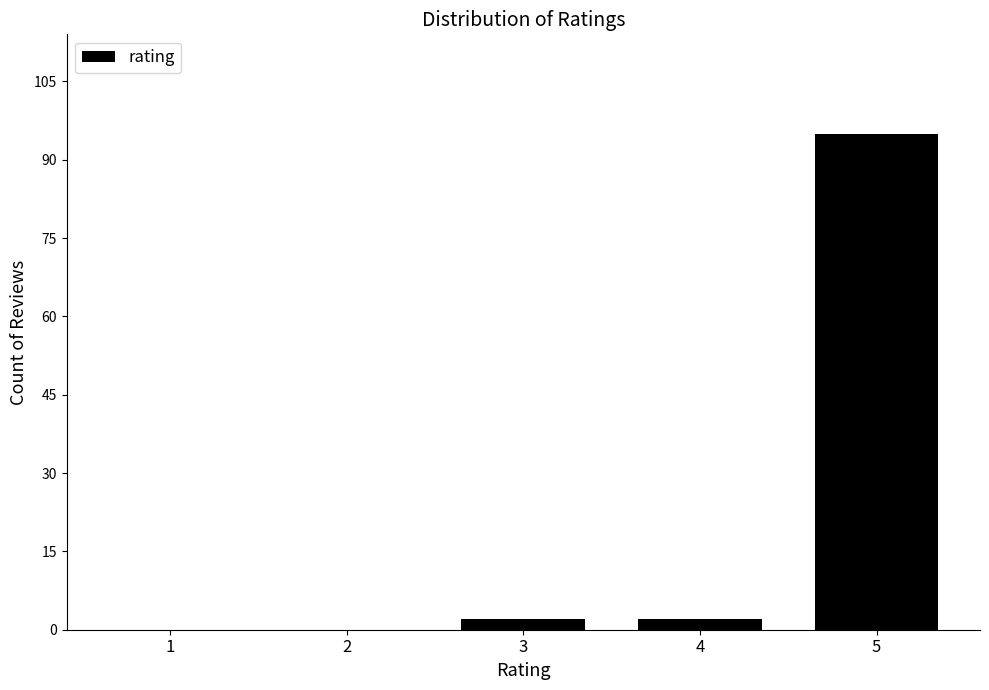

Reading left to right, extract all data points from this chart.

1=0	2=0	3=2	4=2	5=95